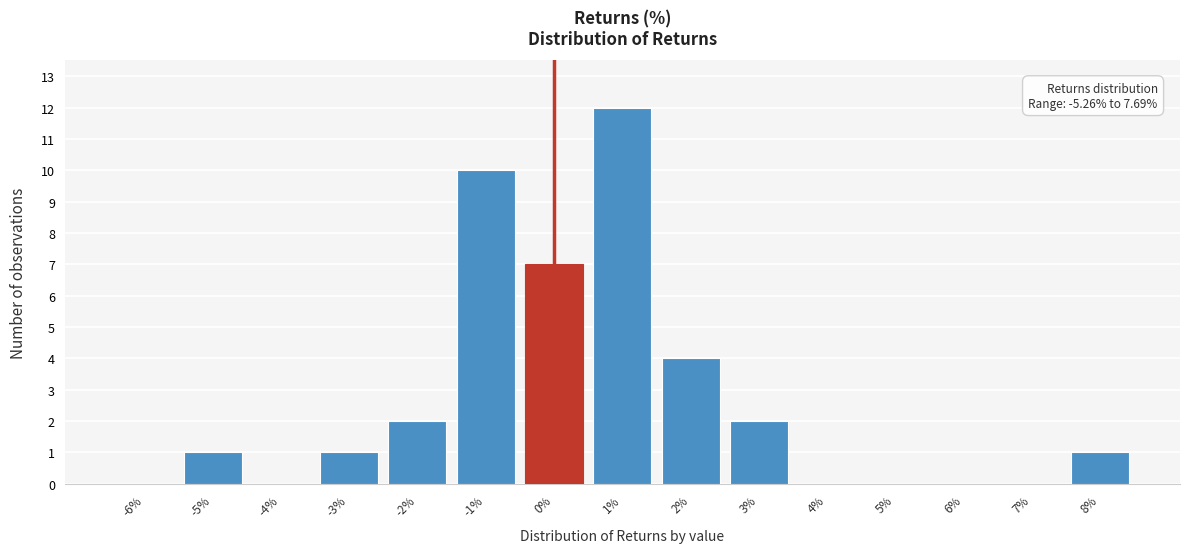

Reading left to right, list all the values displayed in this chart.

-6%=0	-5%=1	-4%=0	-3%=1	-2%=2	-1%=10	0%=7	1%=12	2%=4	3%=2	4%=0	5%=0	6%=0	7%=0	8%=1